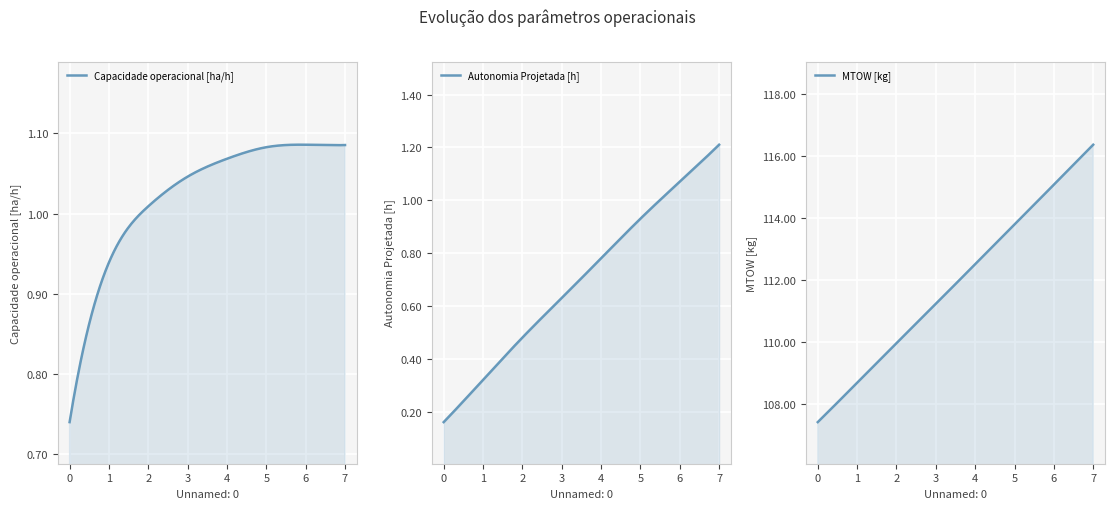

True or false: MTOW [kg] and Autonomia Projetada [h] cross at least once.

False